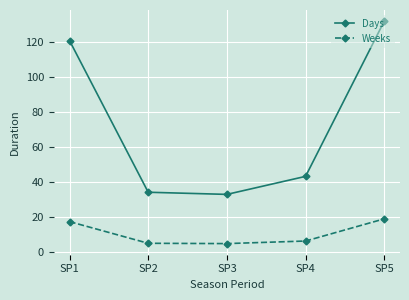

Rank the series at SP2 from lowest to highest value.

Weeks, Days